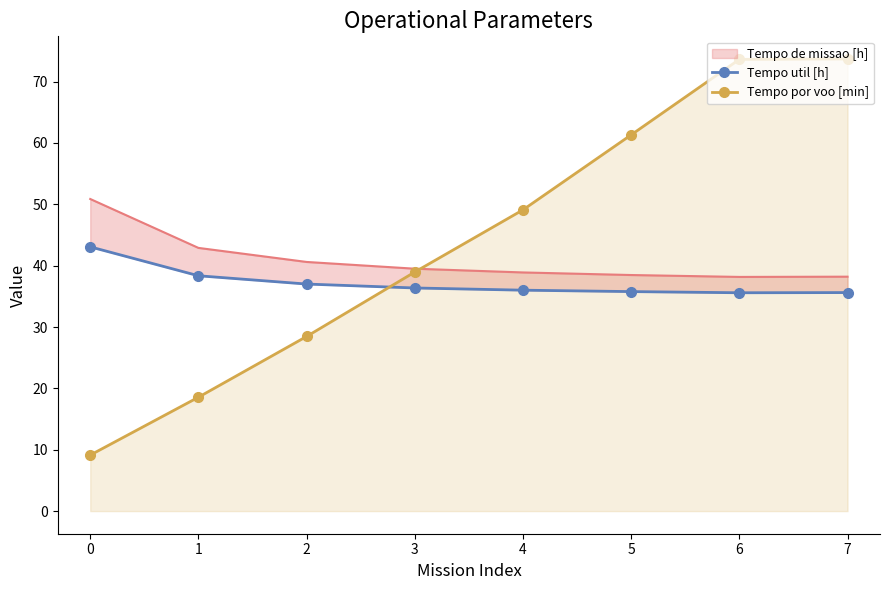

What is the difference between the maximum and second lowest values in the Tempo por voo [min] series?

55.1